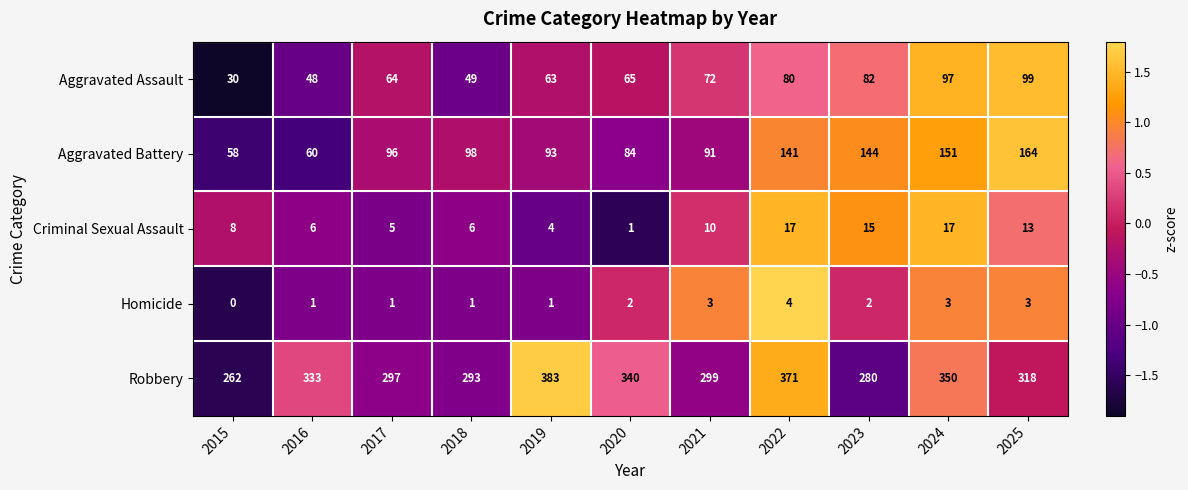

What is the spread (max minus min) of values at 2016?

332